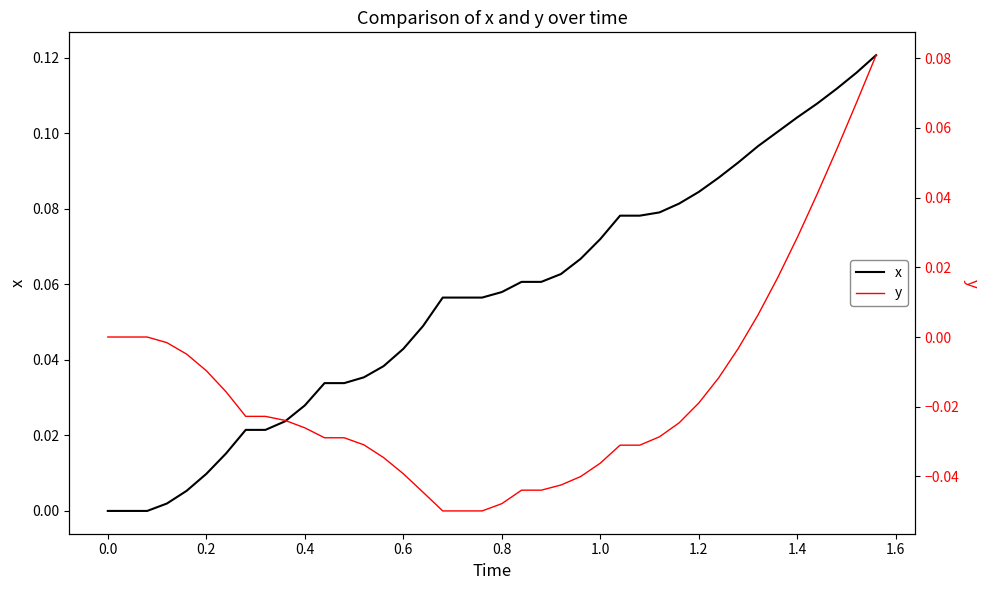

Reading left to right, list all the values displayed in this chart.

x: 0.0	0.0	0.0	0.0	0.0	0.0	0.0	0.0	0.0	0.0	0.0	0.0	0.0	0.0	0.0	0.0	0.0	0.1	0.1	0.1	0.1	0.1	0.1	0.1	0.1	0.1	0.1	0.1	0.1	0.1	0.1	0.1	0.1	0.1	0.1	0.1	0.1	0.1	0.1	0.1
y: 0.0	0.0	0.0	-0.0	-0.0	-0.0	-0.0	-0.0	-0.0	-0.0	-0.0	-0.0	-0.0	-0.0	-0.0	-0.0	-0.0	-0.0	-0.0	-0.0	-0.0	-0.0	-0.0	-0.0	-0.0	-0.0	-0.0	-0.0	-0.0	-0.0	-0.0	-0.0	-0.0	0.0	0.0	0.0	0.0	0.1	0.1	0.1